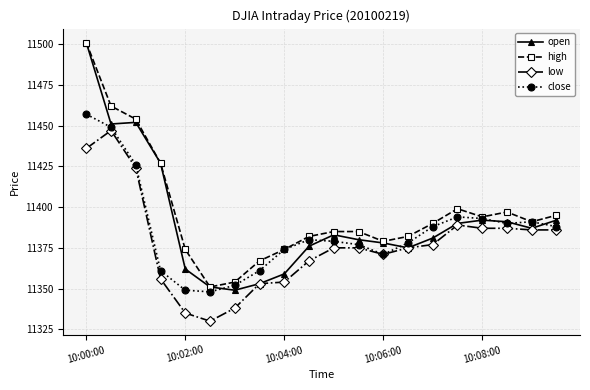

Rank the series by their average value, from highest to lowest.

high, open, close, low